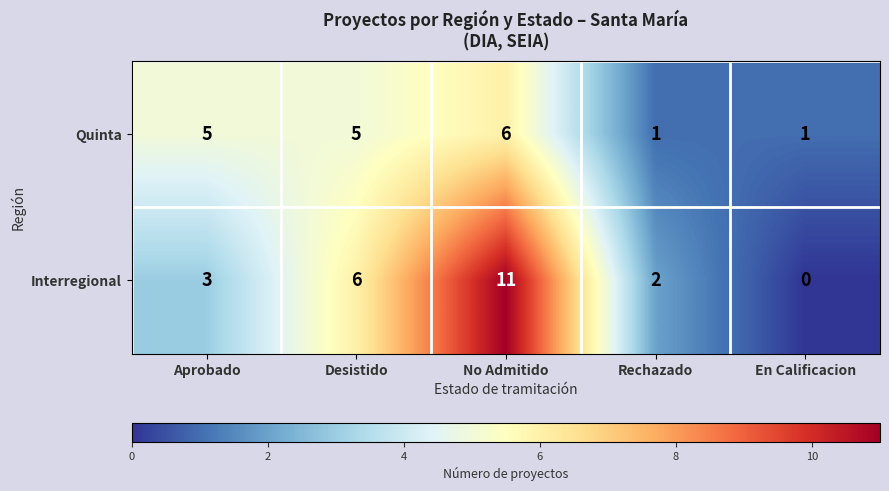

List the series in order of their overall mean, lowest first.

Quinta, Interregional